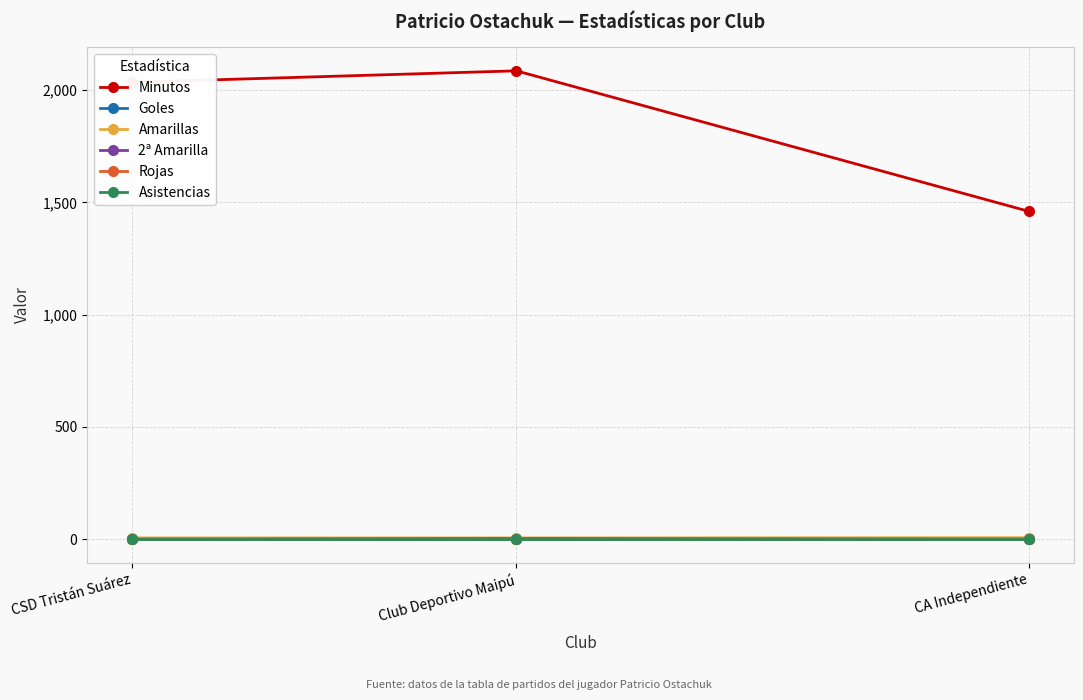

What is the sum of the Rojas values at CSD Tristán Suárez and CA Independiente?

2